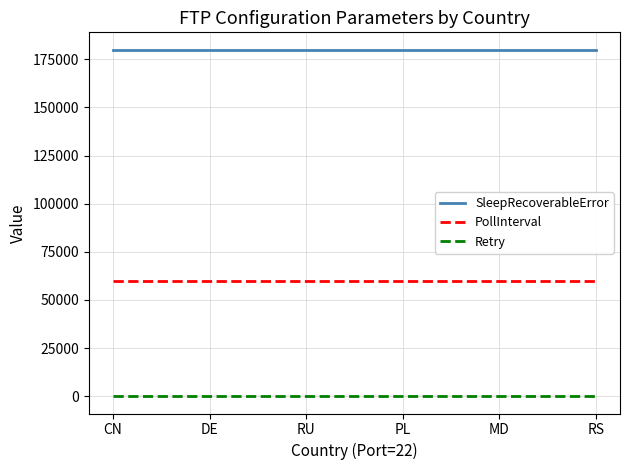

What is the lowest value of the PollInterval series?

60000